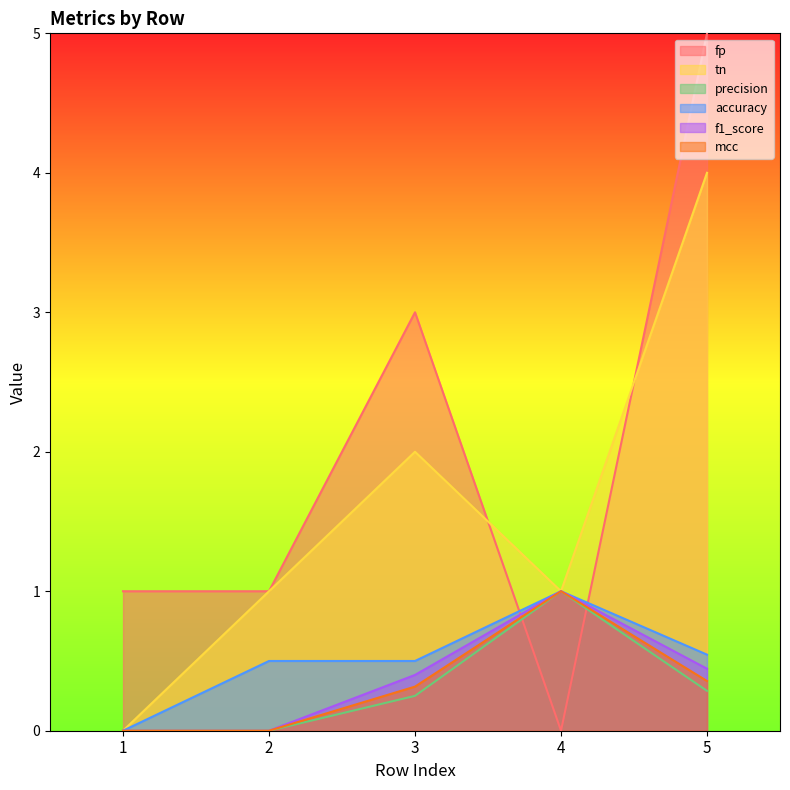

At which label does fp first exceed 1?

3